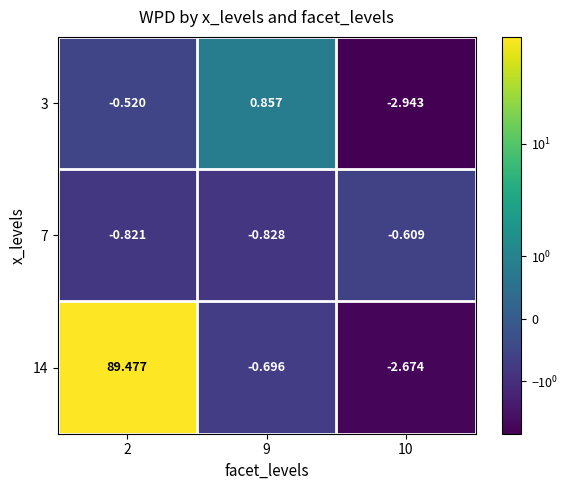

How many values in the 3 series are below 0?

2